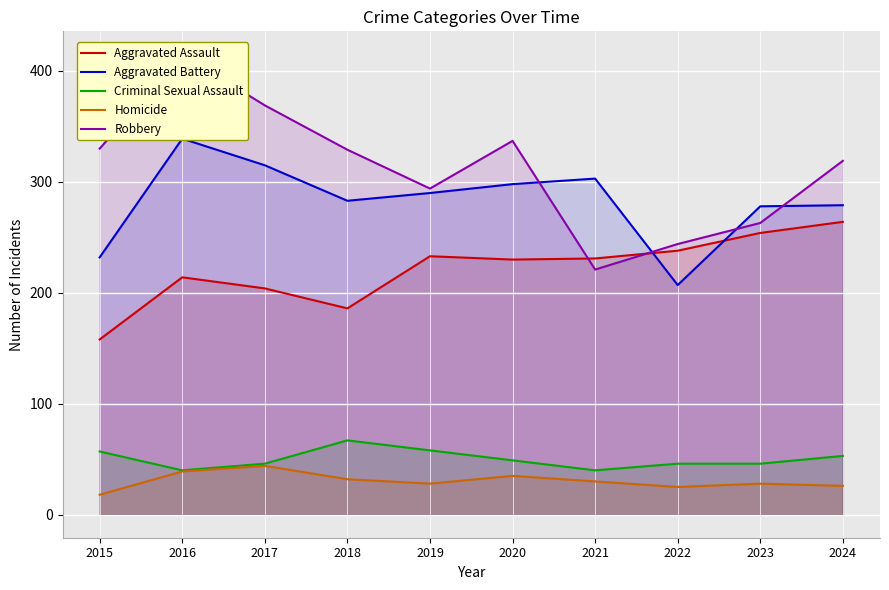

Between which two adjacent categories do Robbery and Aggravated Battery first intersect?

2020 and 2021